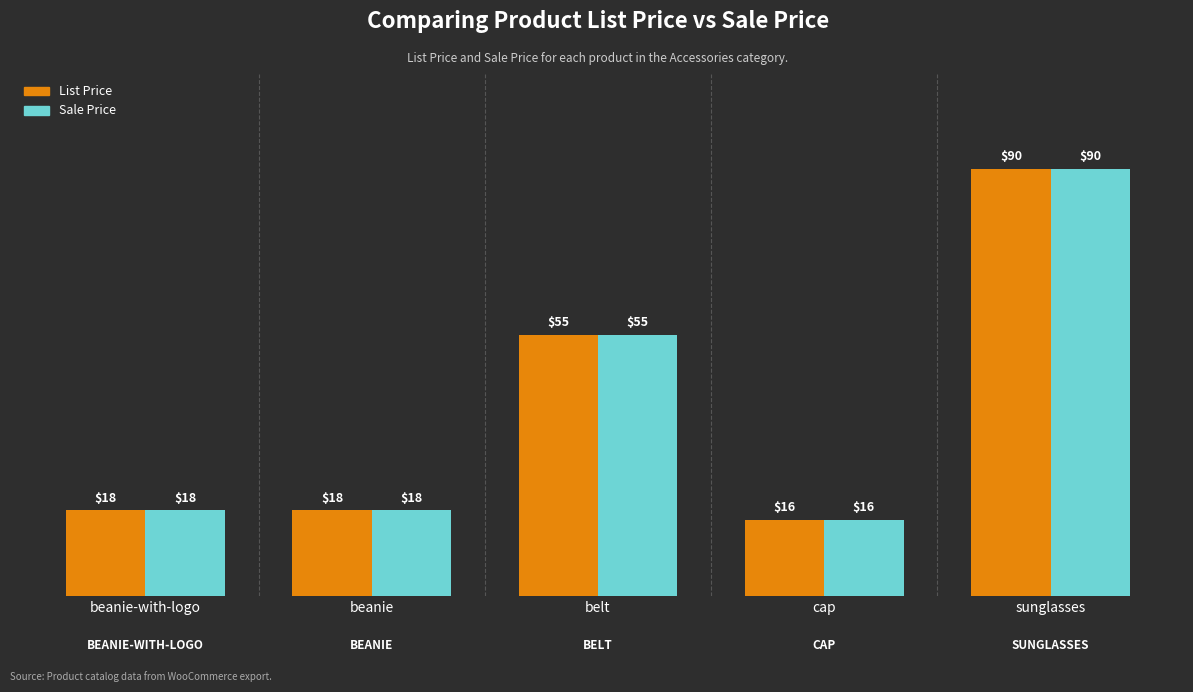

What is the label of the 3rd bar from the right?

belt